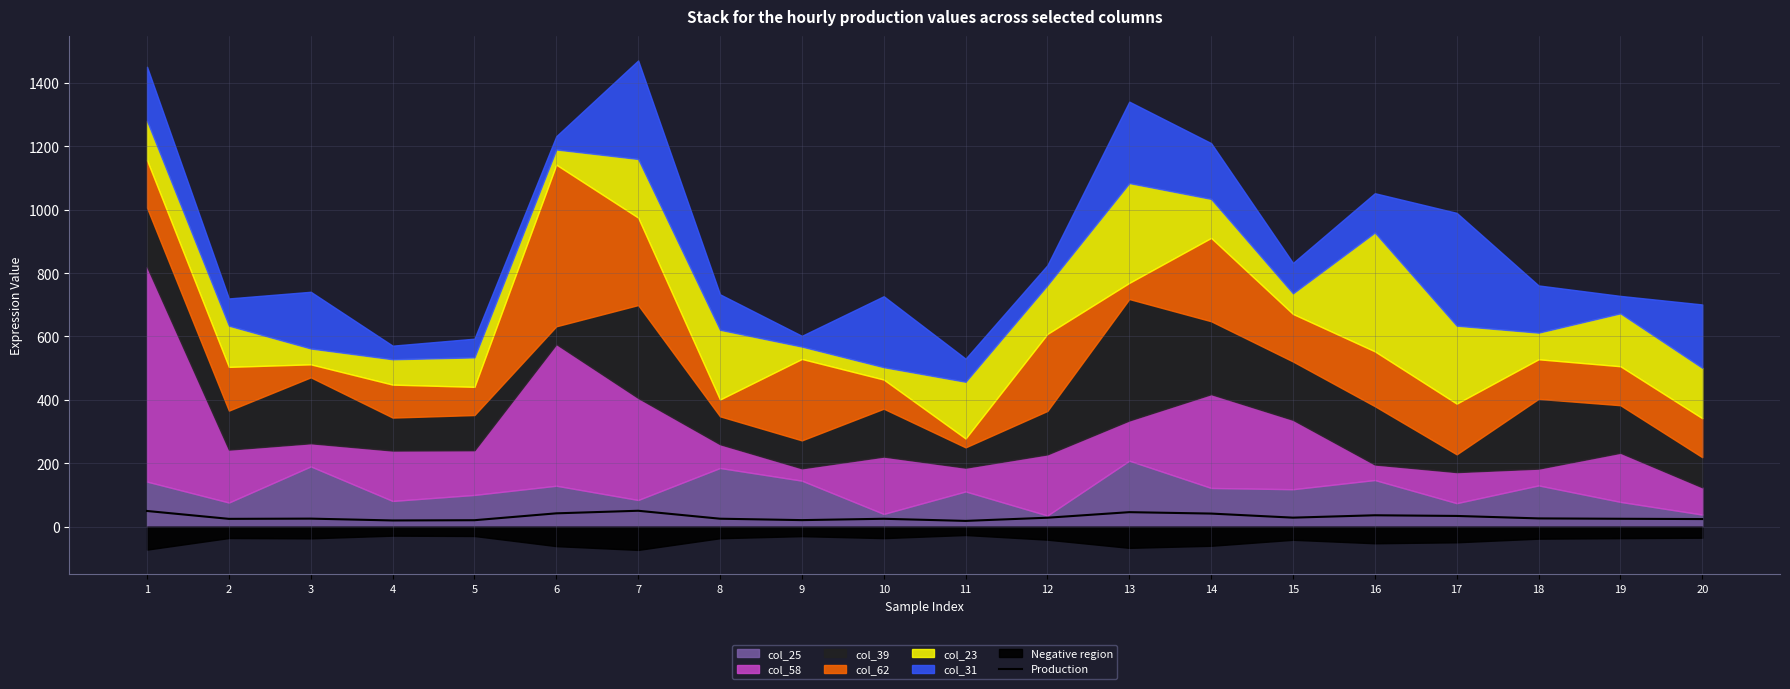

Is it true that the value at 7 is 50.0?

True